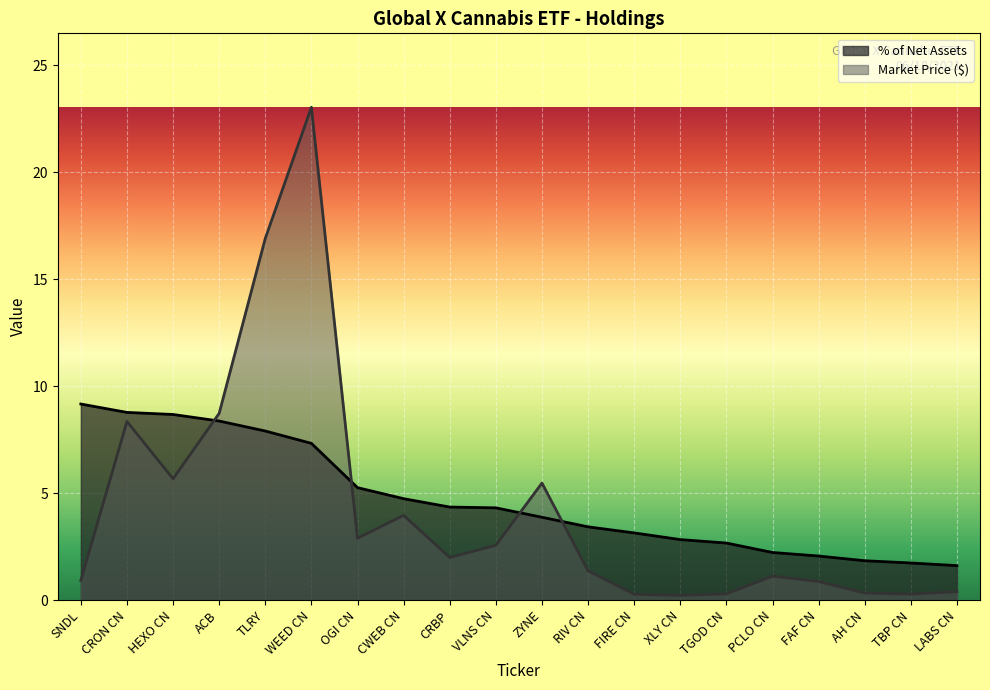

True or false: % of Net Assets has more than 2 points higher than both neighbors.

False